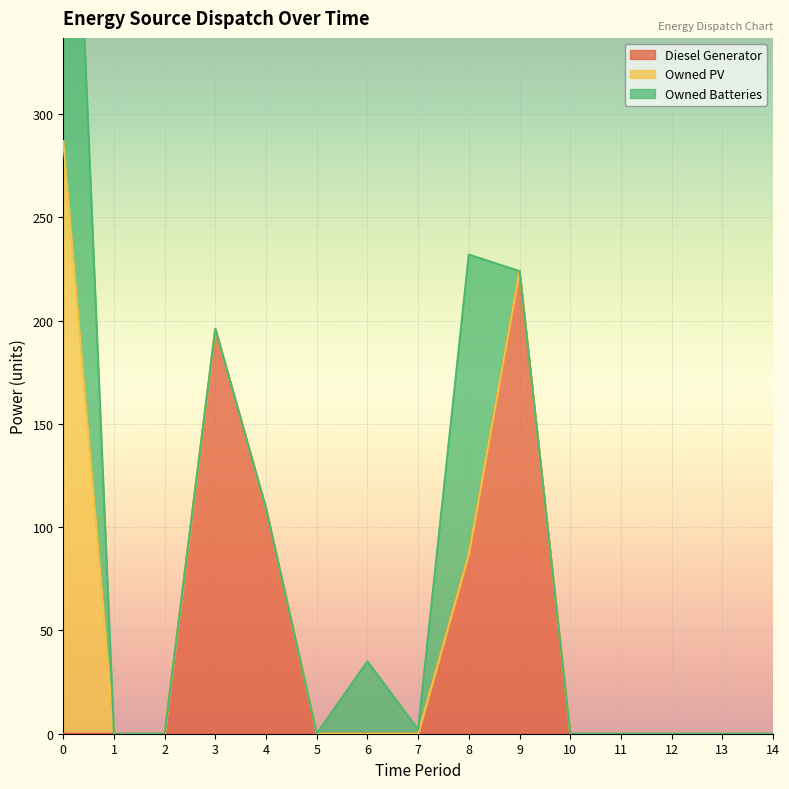

Which series has the largest total across all categories?

Diesel Generator